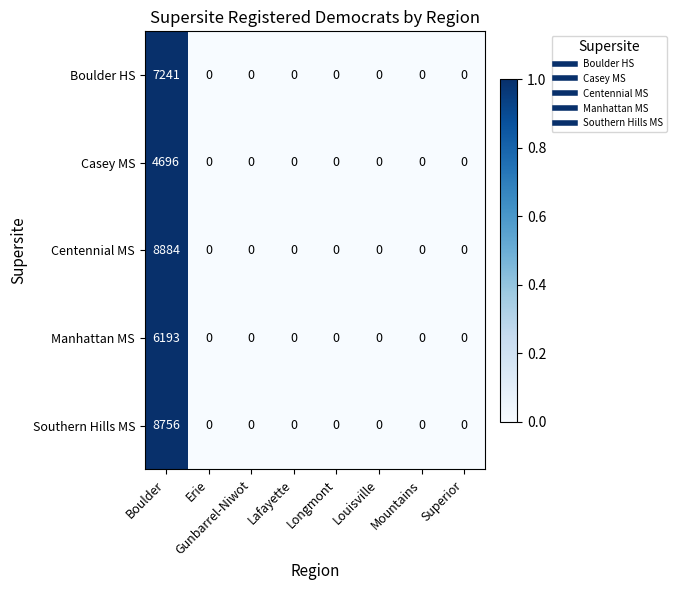

Which series has the largest total across all categories?

Centennial MS